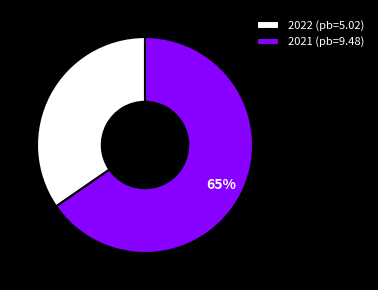

Does any single category account for the majority?

Yes